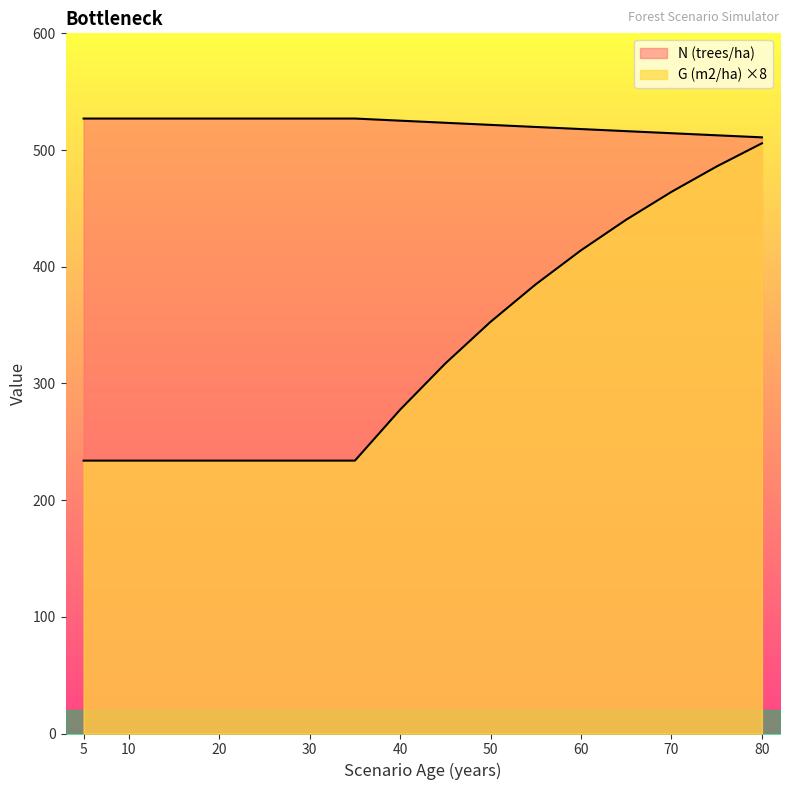

Read the N (trees/ha) value at 25.

527.0